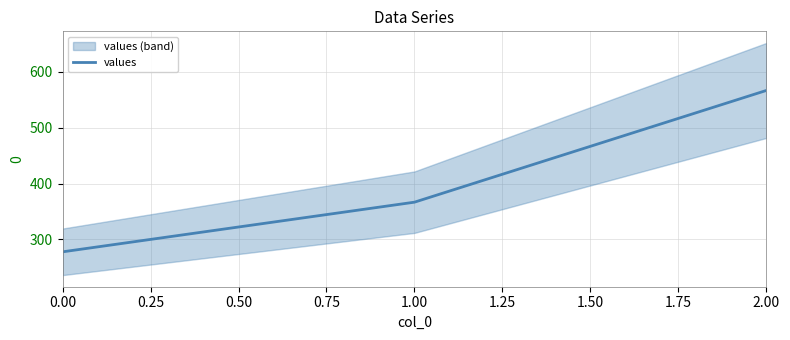

What is the difference between the maximum and minimum values?

288.9